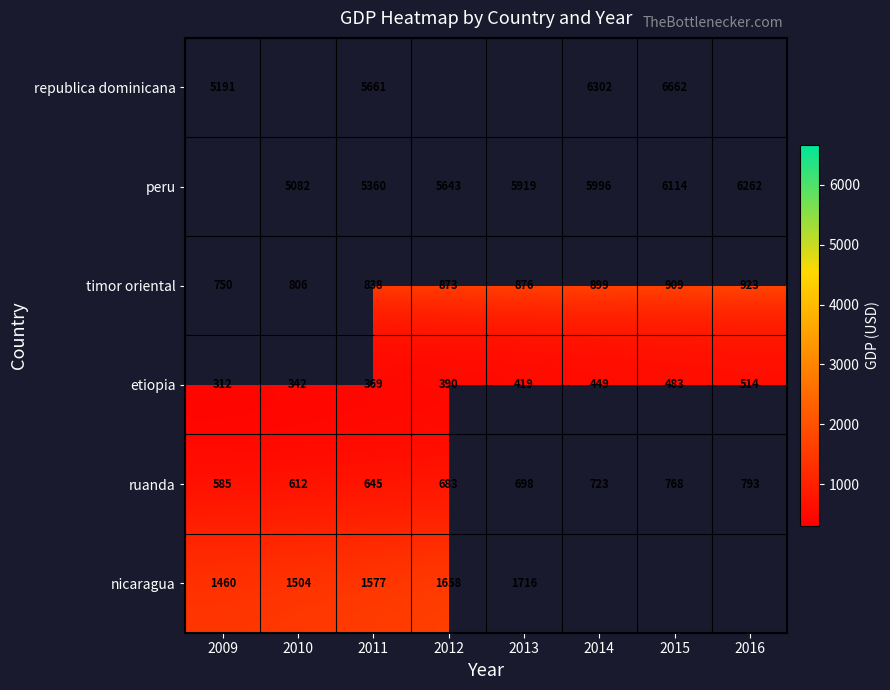

What is the maximum value shown in the chart?

6661.9